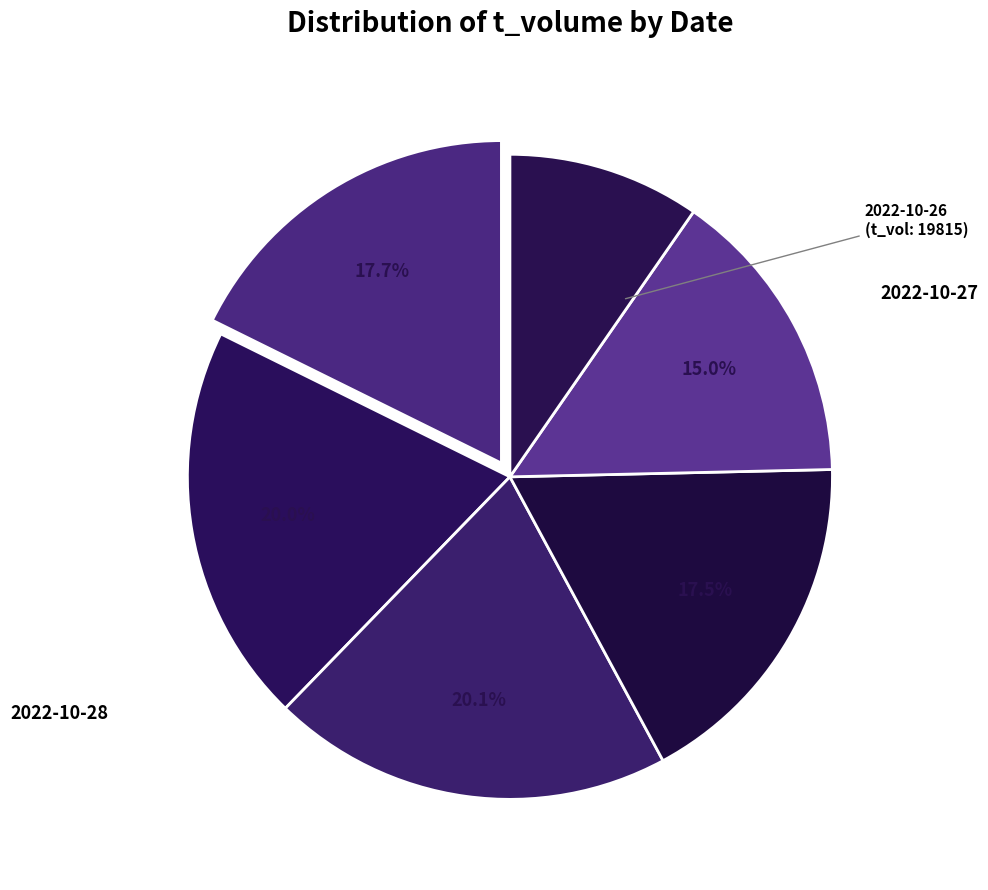

To the nearest percent, what is the difference between the largest and smallest slice percentages?

10%